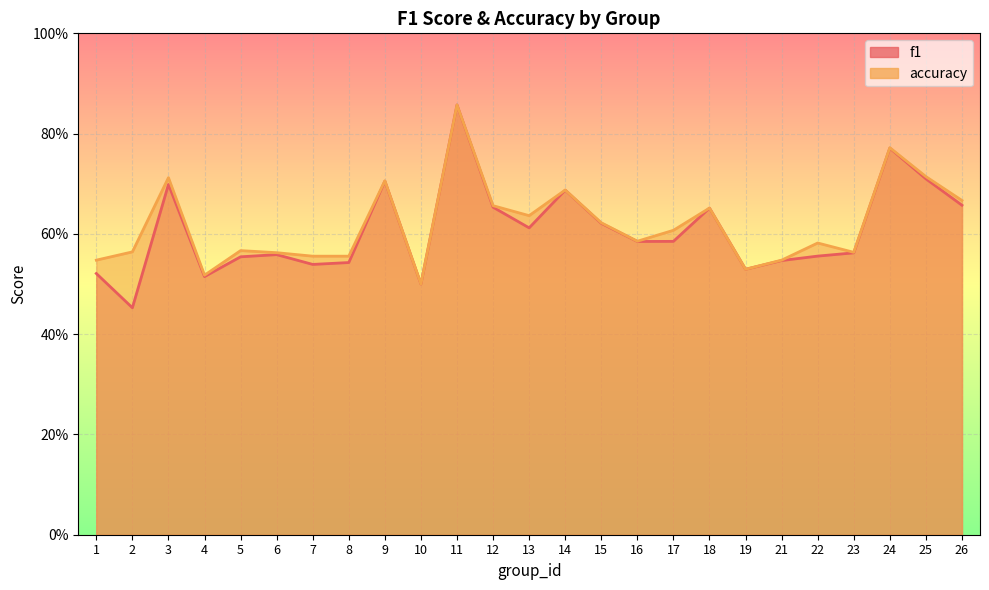

True or false: accuracy has a value of 1.0 at 15.

False